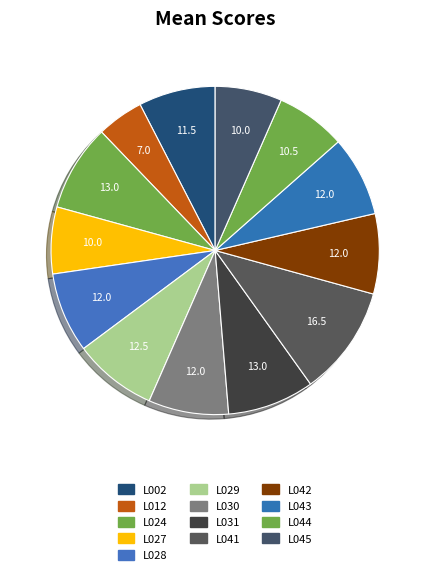

Does any single category account for the majority?

No